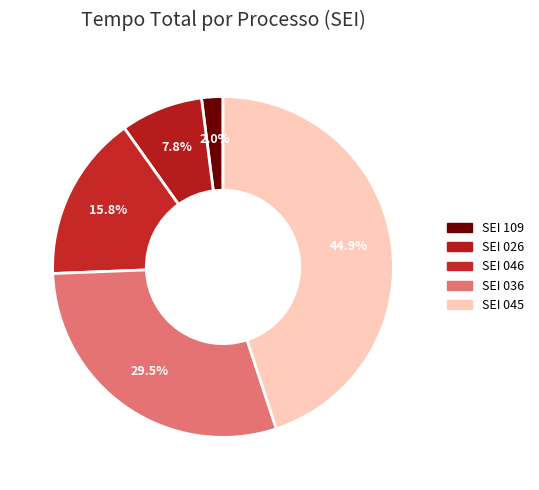

Rank the categories by value from lowest to highest.

SEI 109, SEI 026, SEI 046, SEI 036, SEI 045